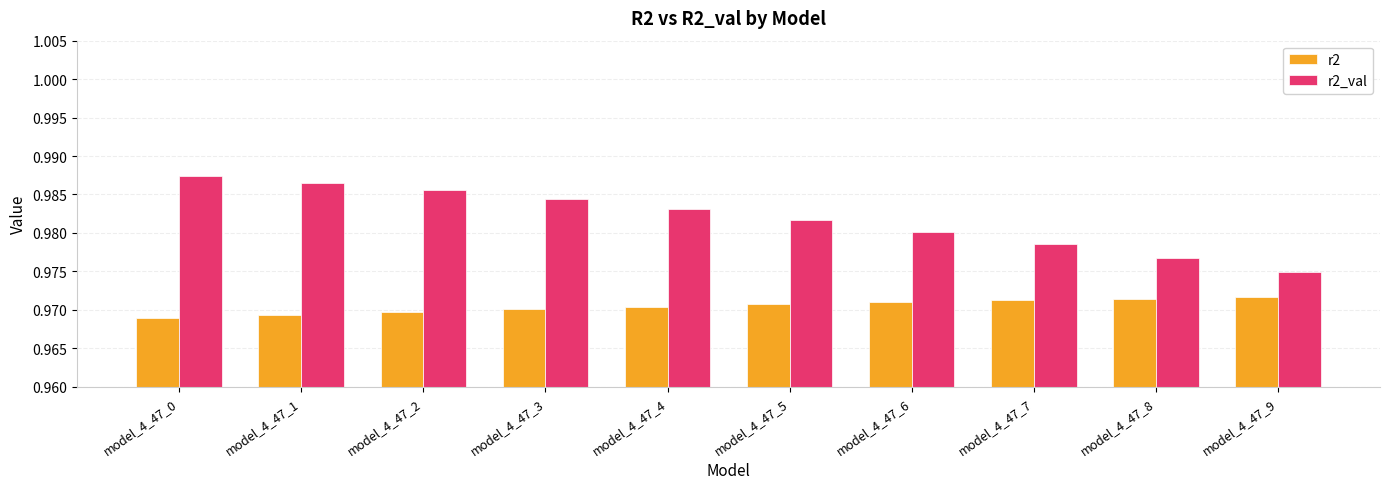

What is the sum of all r2 values?

9.7